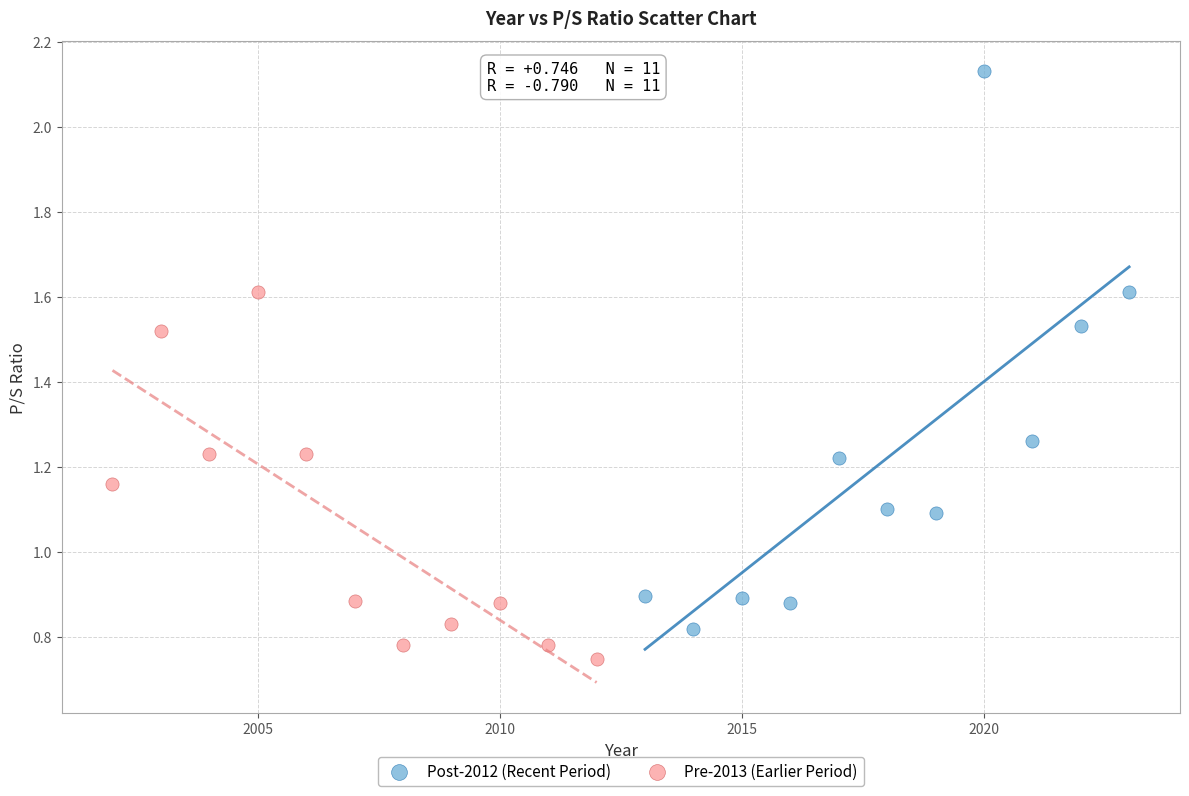

Which series contains the highest Y value?

Post-2012 (Recent Period)